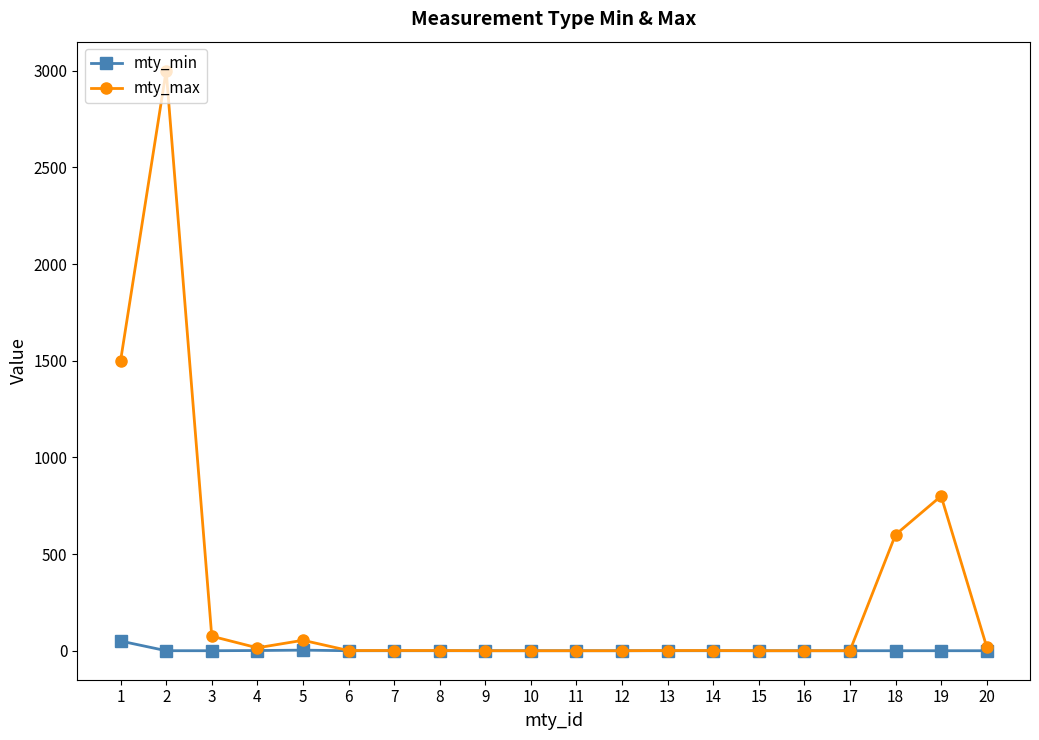

Count the number of categories in the chart.

20